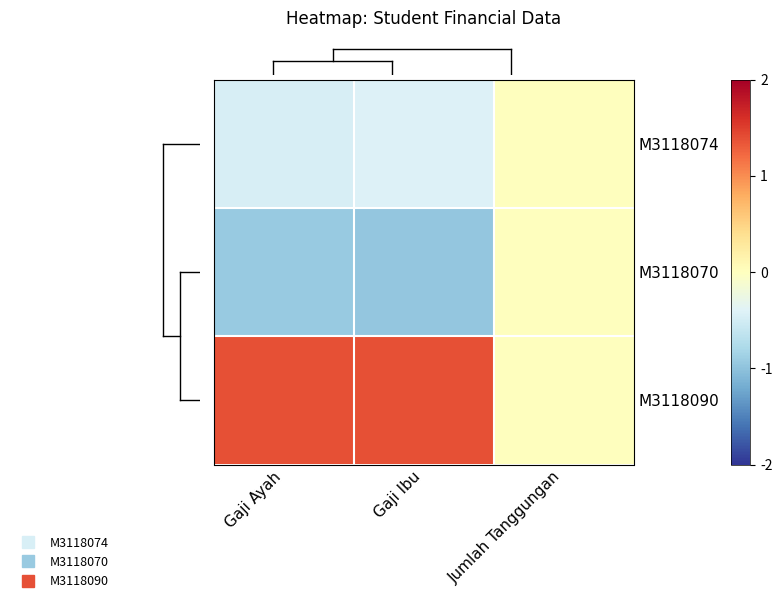

Reading right to left, extract all data points from this chart.

M3118074: Jumlah Tanggungan=0.0	Gaji Ibu=-0.4	Gaji Ayah=-0.5
M3118070: Jumlah Tanggungan=0.0	Gaji Ibu=-1.0	Gaji Ayah=-0.9
M3118090: Jumlah Tanggungan=0.0	Gaji Ibu=1.4	Gaji Ayah=1.4